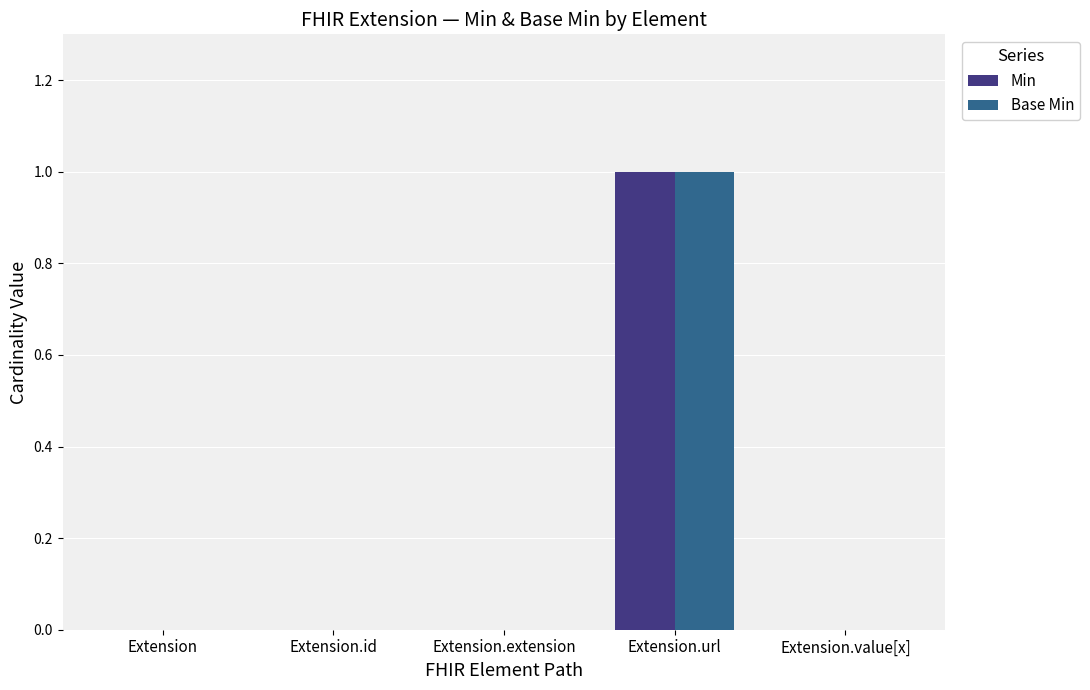

Count the Base Min values in the range 0 to 1.

5